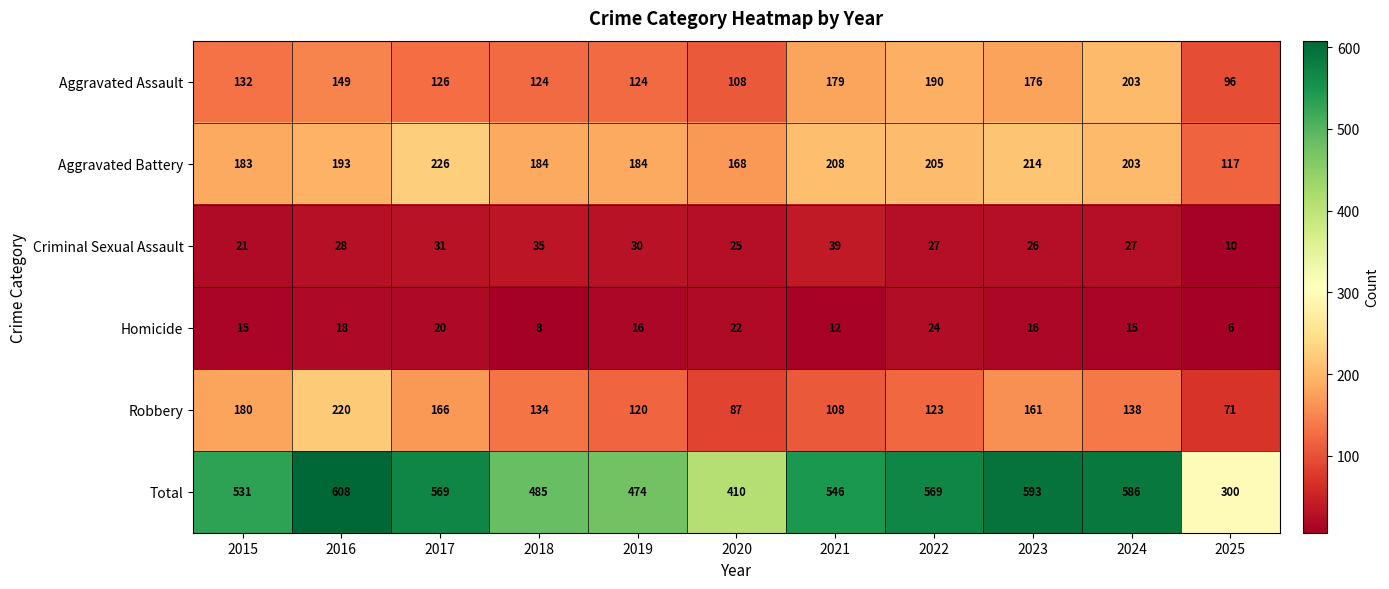

Which series has the largest range (max minus min)?

Total